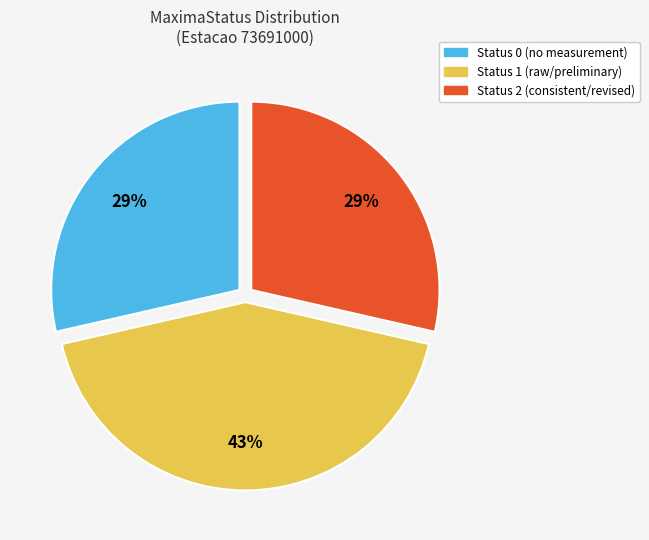

To the nearest percent, what is the difference between the largest and smallest slice percentages?

14%